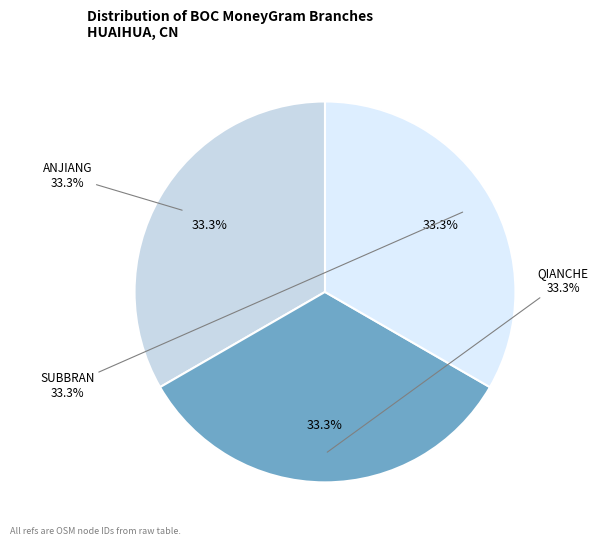

What percentage is the BOC - #4682550 - HUNHH HONGJIANG ANJIANG slice, to the nearest percent?

33%